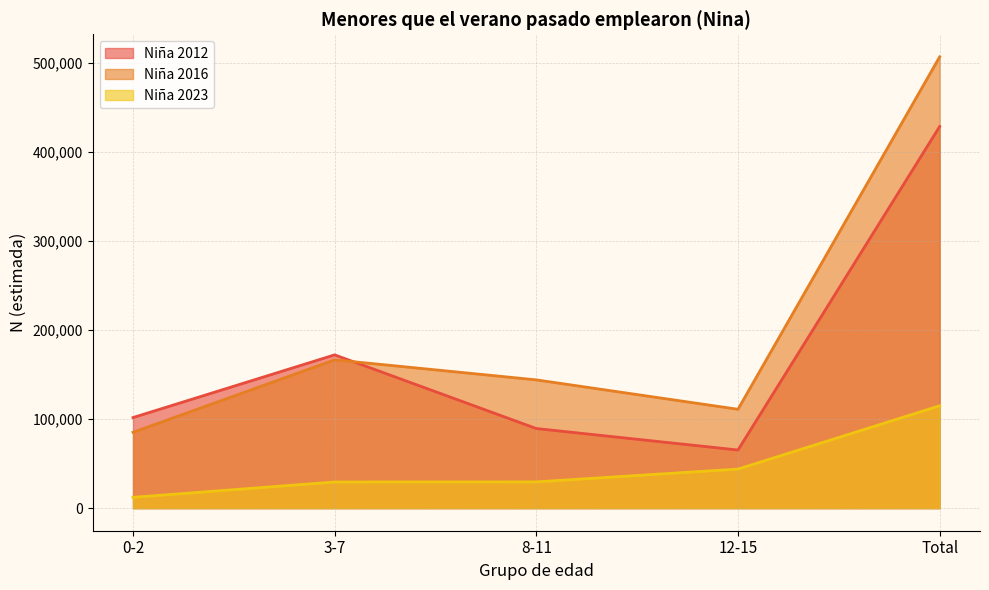

True or false: Nina_2023 and Nina_2012 intersect in this chart.

False